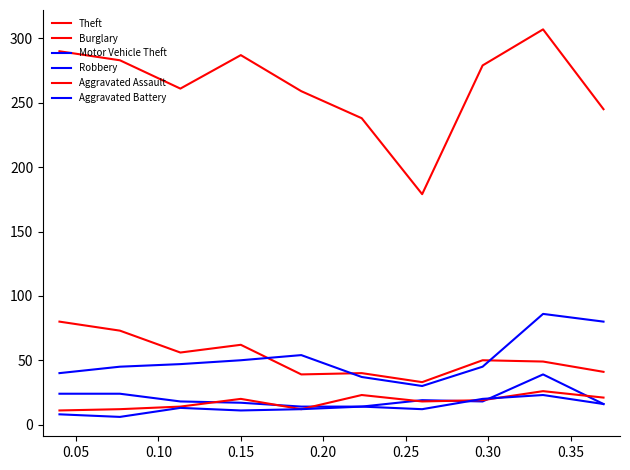

Reading left to right, list all the values displayed in this chart.

Theft: 290	283	261	287	259	238	179	279	307	245
Burglary: 80	73	56	62	39	40	33	50	49	41
Motor Vehicle Theft: 40	45	47	50	54	37	30	45	86	80
Robbery: 24	24	18	17	14	14	19	18	39	16
Aggravated Assault: 11	12	14	20	12	23	18	19	26	21
Aggravated Battery: 8	6	13	11	12	14	12	20	23	16